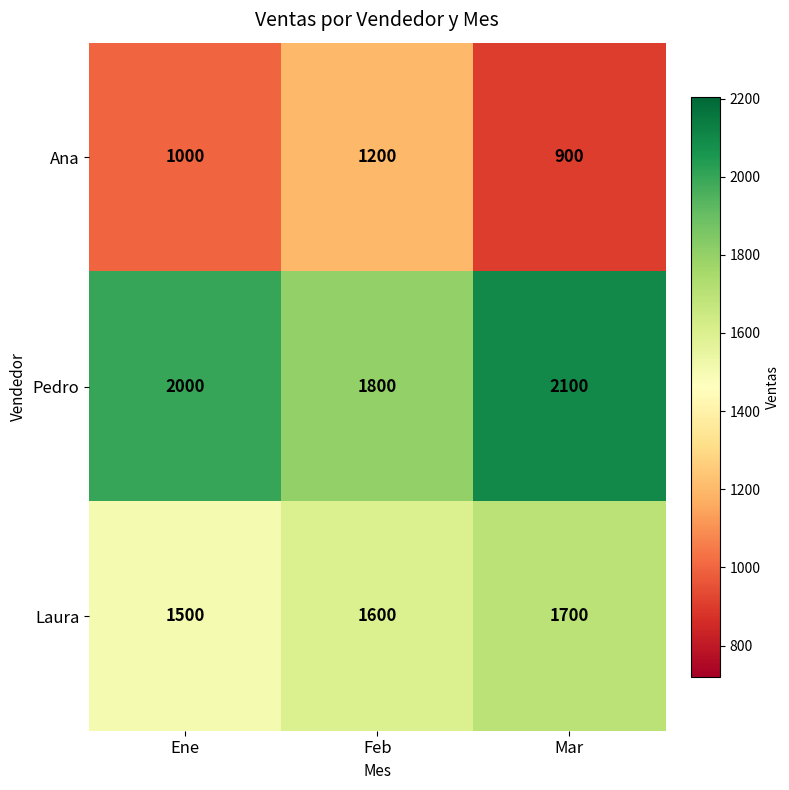

The value of Ana at Ene is 409. True or false?

False